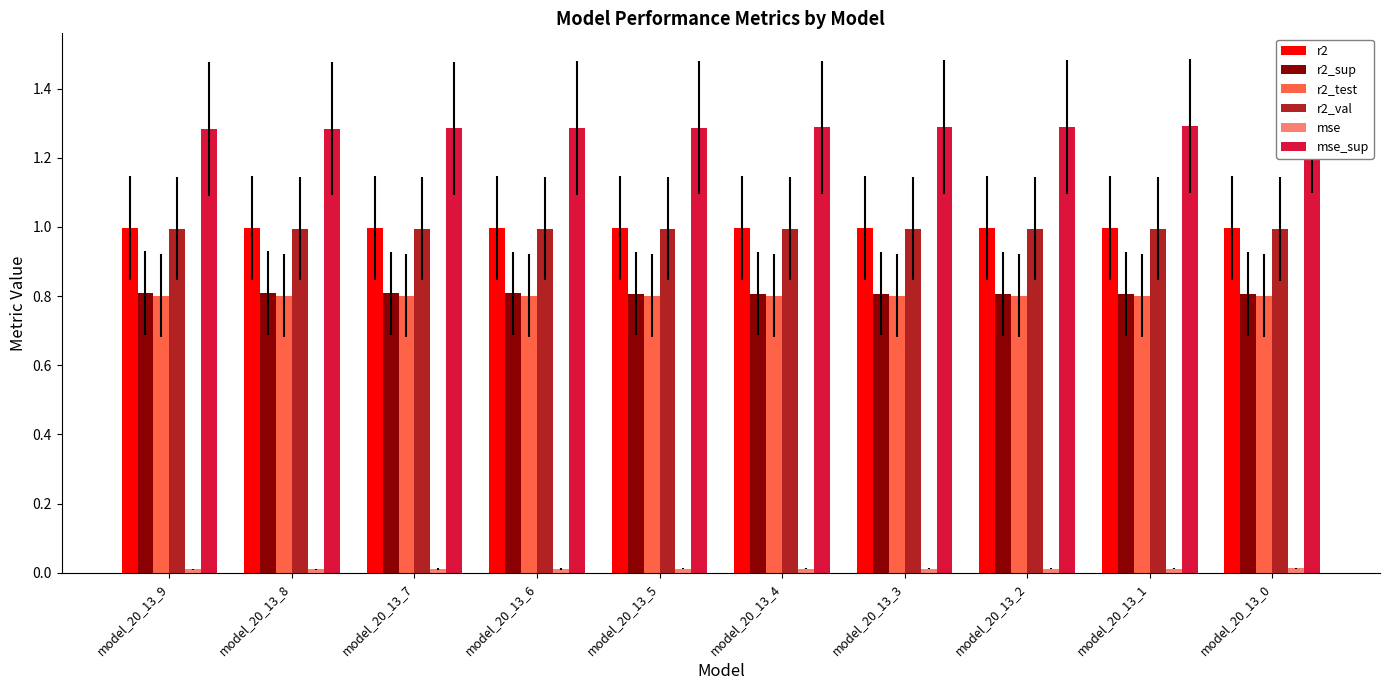

Which series has the largest total across all categories?

mse_sup